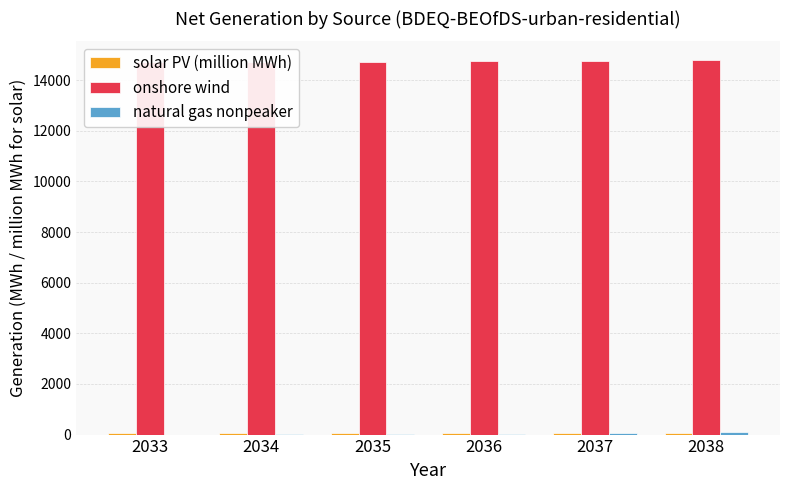

What is the difference between the maximum and minimum values in the onshore wind series?

68.9